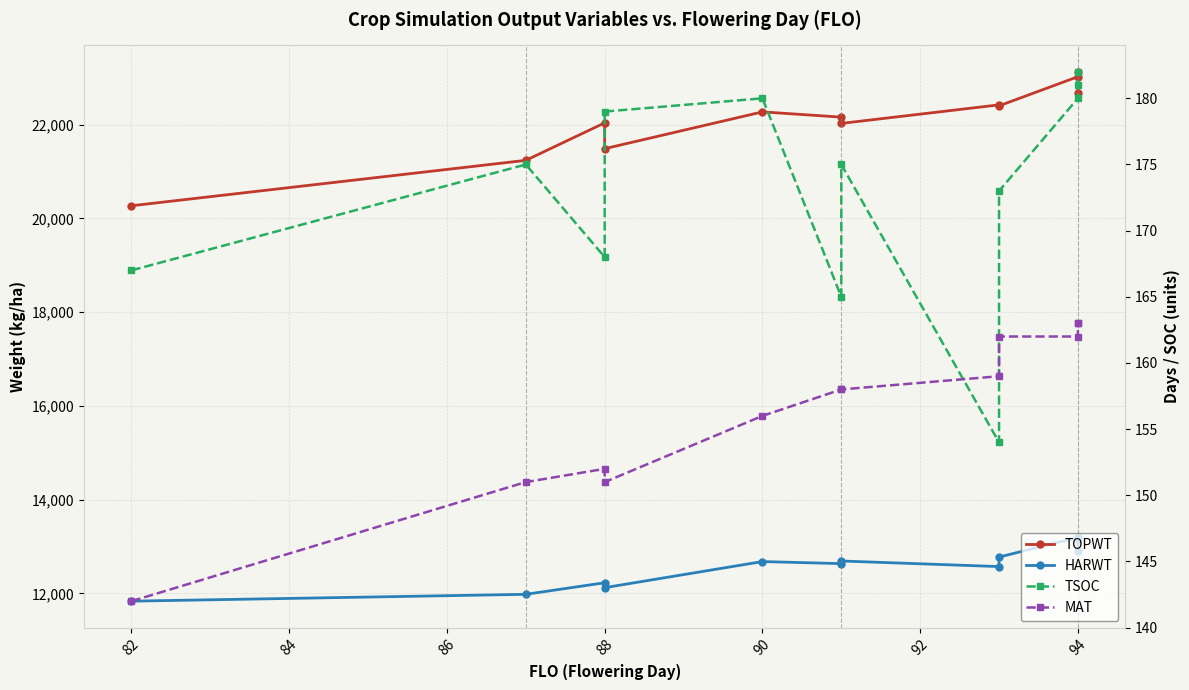

True or false: HARWT and MAT intersect in this chart.

False